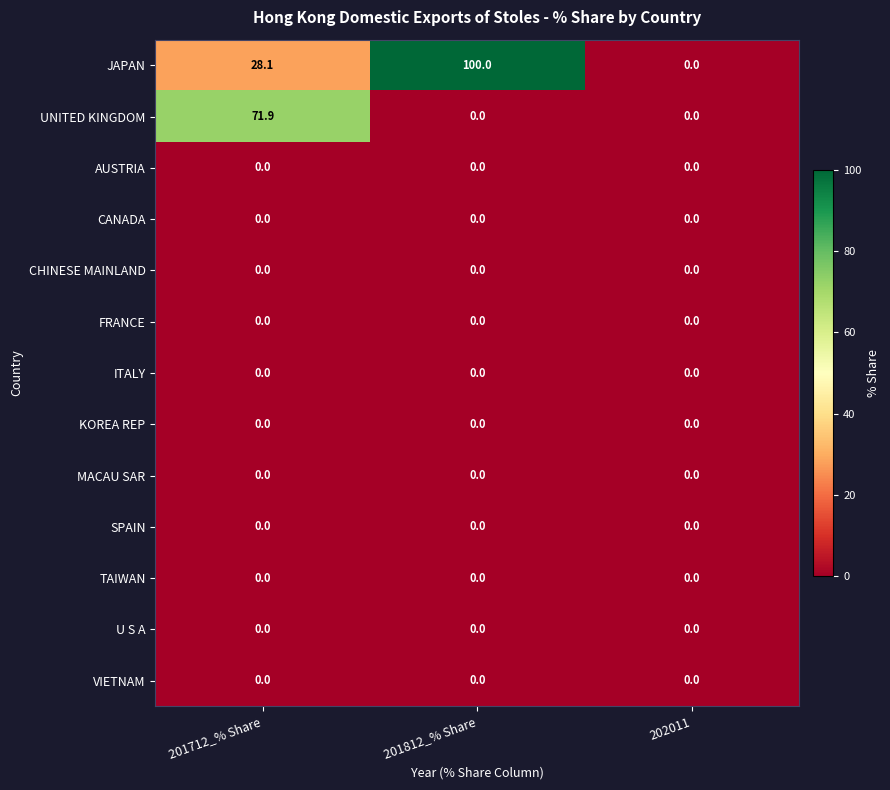

What is the spread (max minus min) of values at 201712_% Share?

71.9